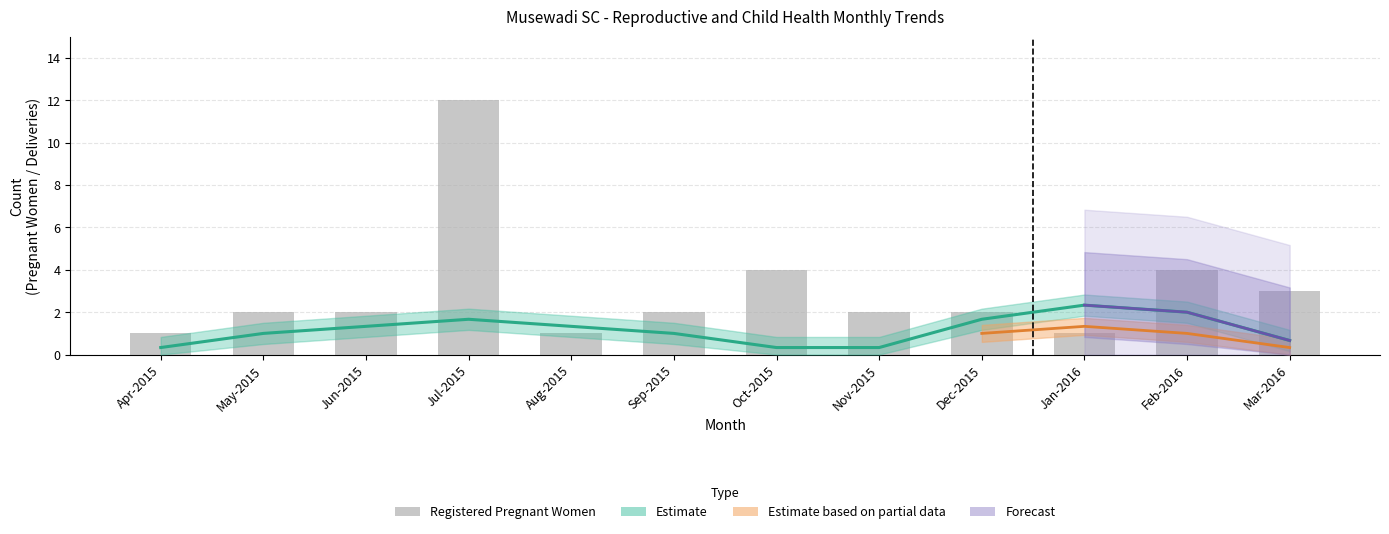

List the labels in order of value, largest first.

Jul-2015, Oct-2015, Feb-2016, Mar-2016, May-2015, Jun-2015, Sep-2015, Nov-2015, Dec-2015, Apr-2015, Aug-2015, Jan-2016